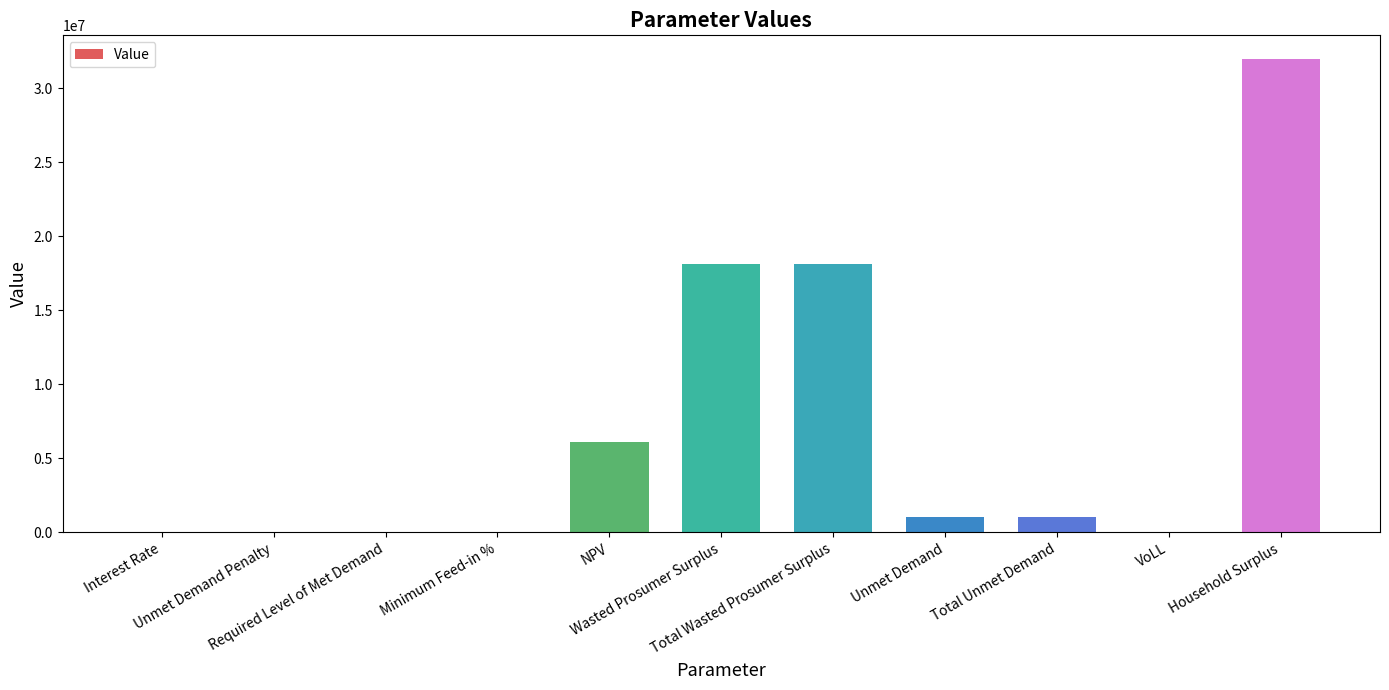

Which category has the highest value across all series?

Household Surplus